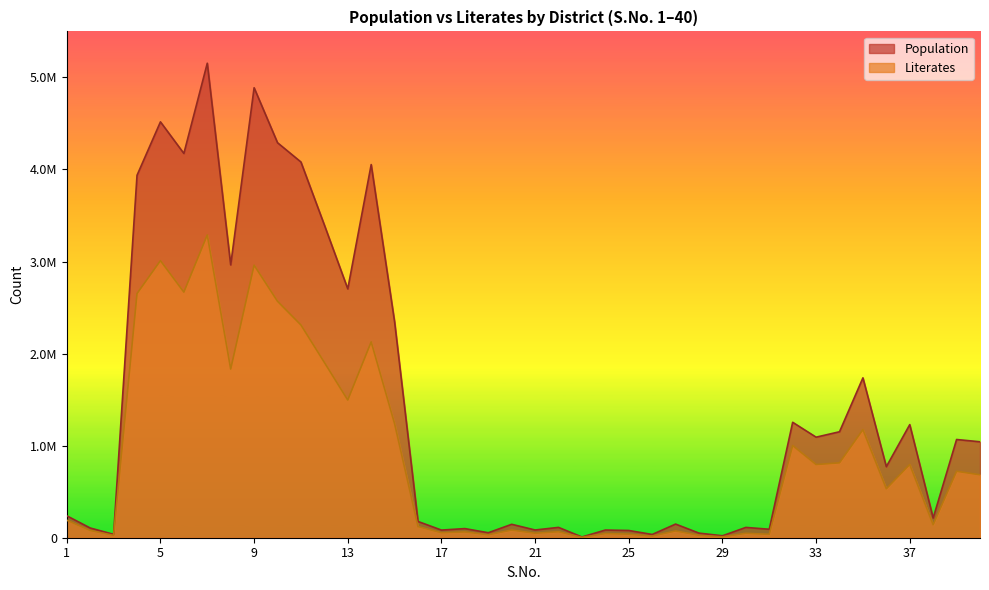

Where does the Literates series first go above 531771?

4